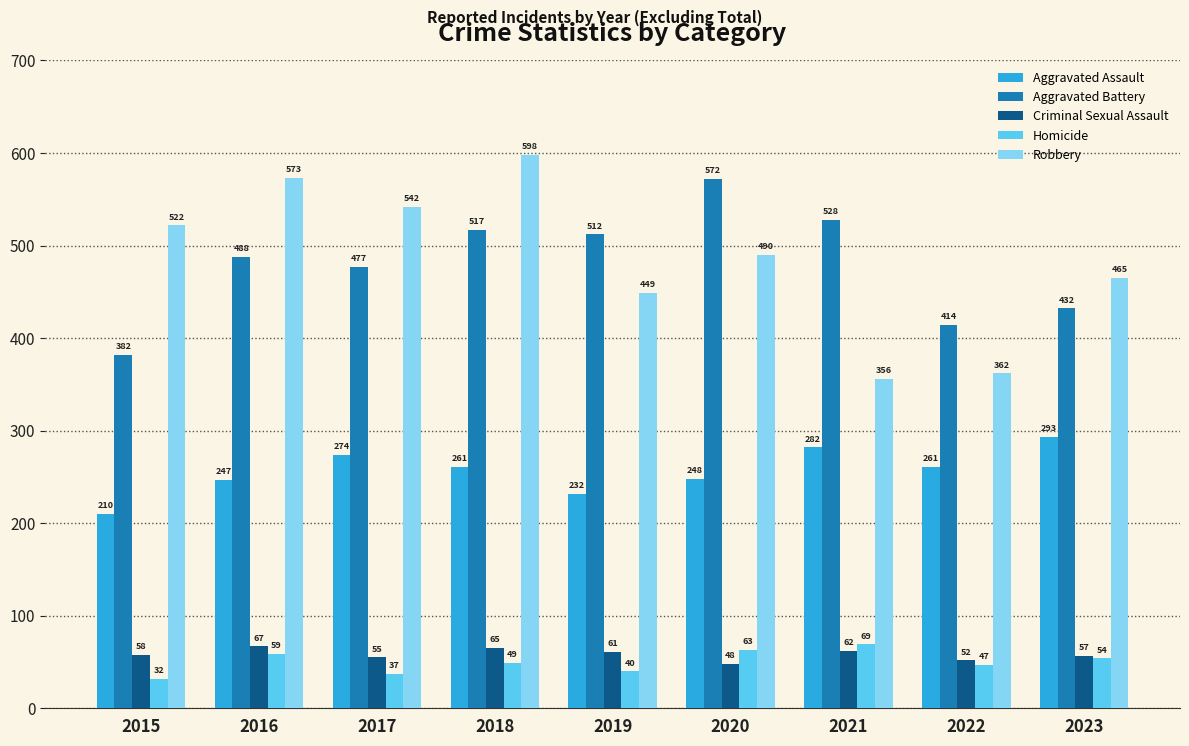

What is the average value of the Criminal Sexual Assault series?

58